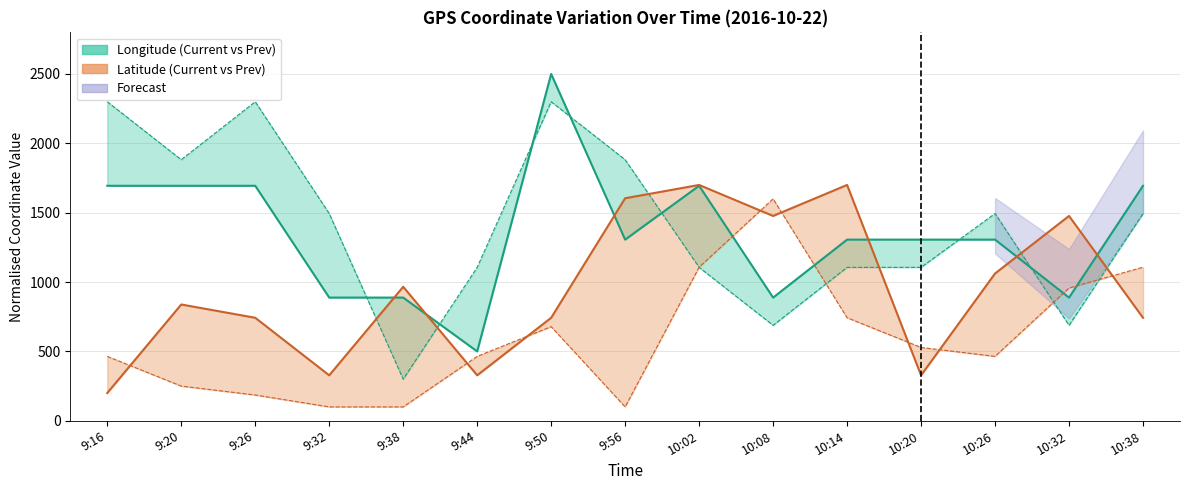

What is the difference between the maximum and second lowest values in the Longitude current series?

1611.9